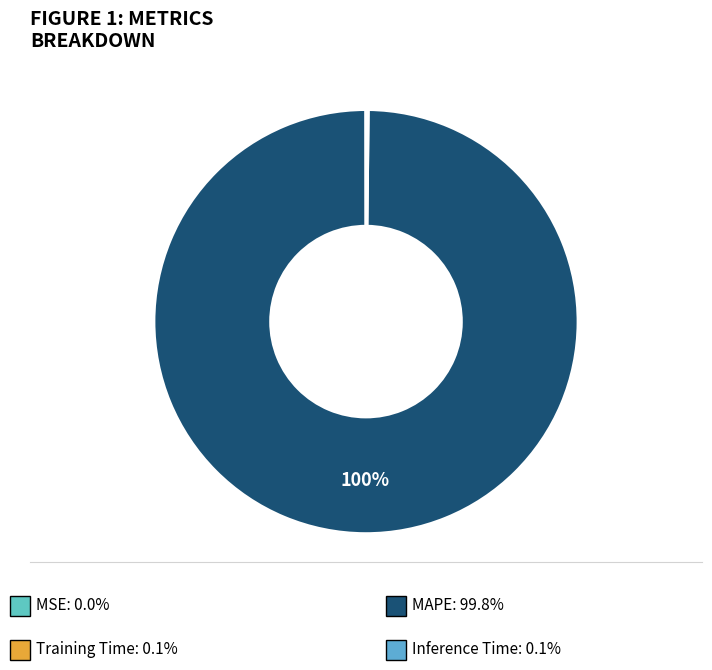

Count the number of slices in the pie.

4